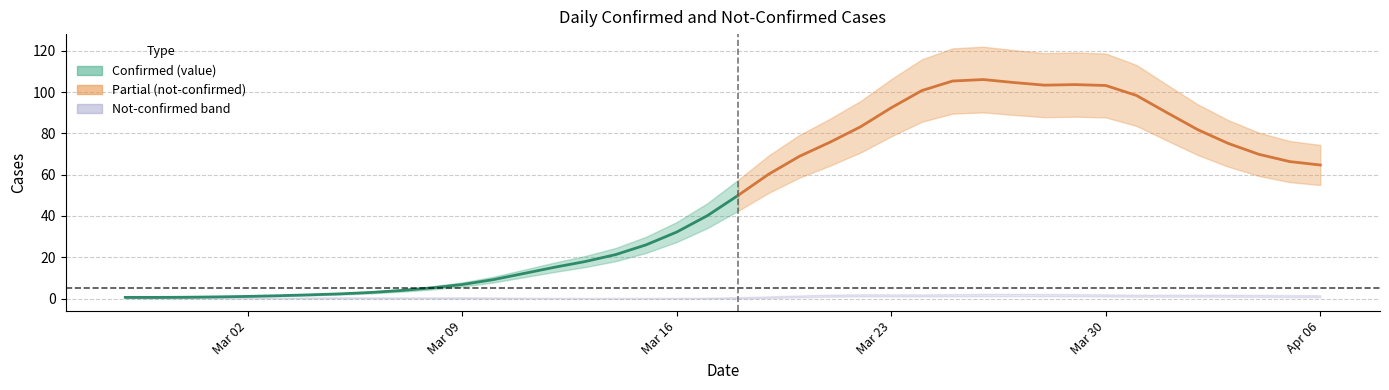

How many interior local valleys does the not-confirmed series have?

6